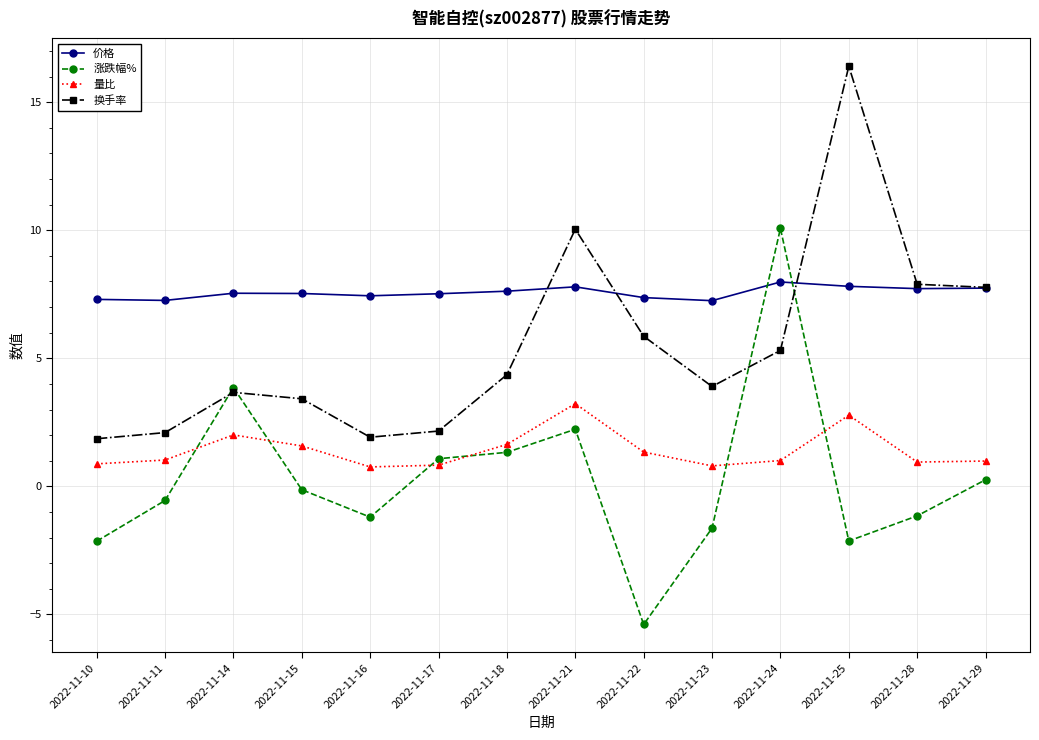

List the series in order of their peak value, highest first.

换手率, 涨跌幅%, 价格, 量比